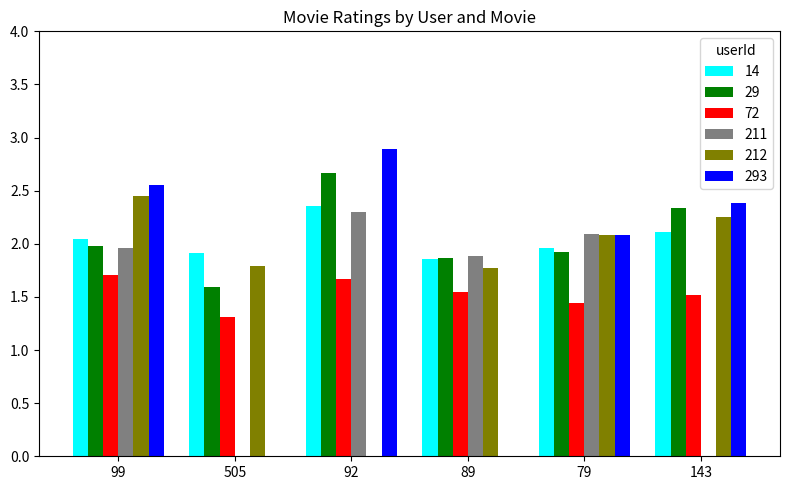

How many groups of bars are there?

6